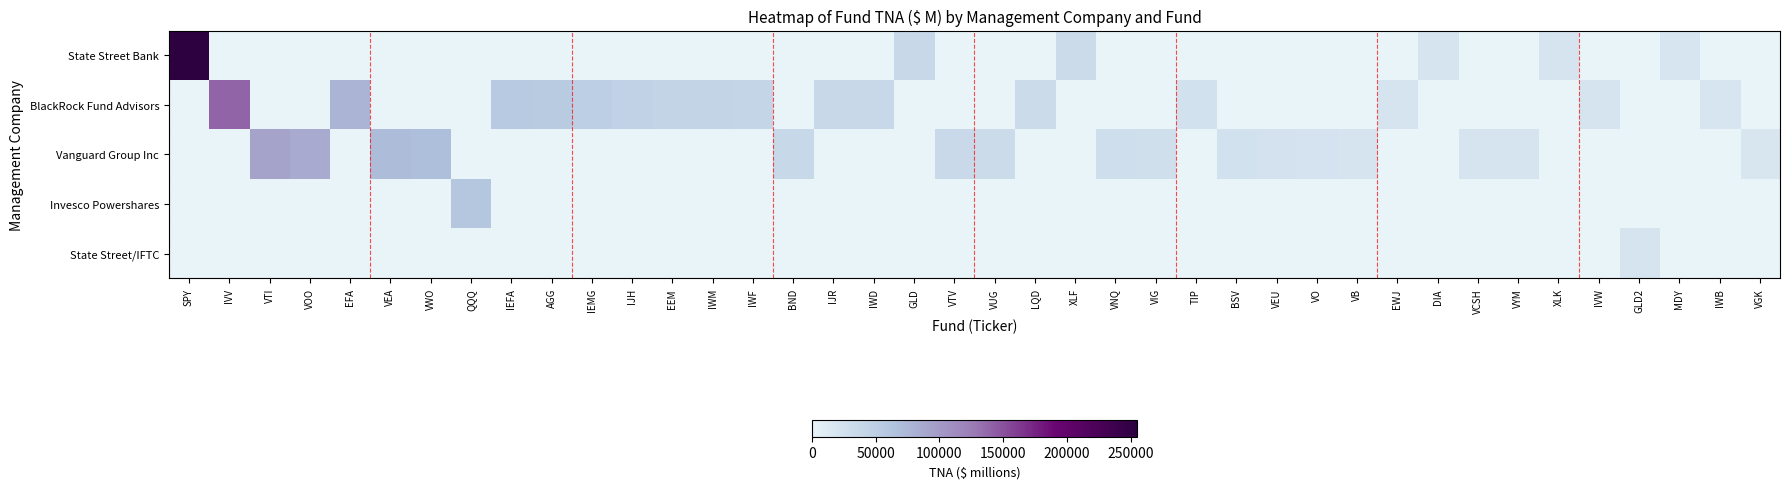

Which series has the widest spread of values?

row_0